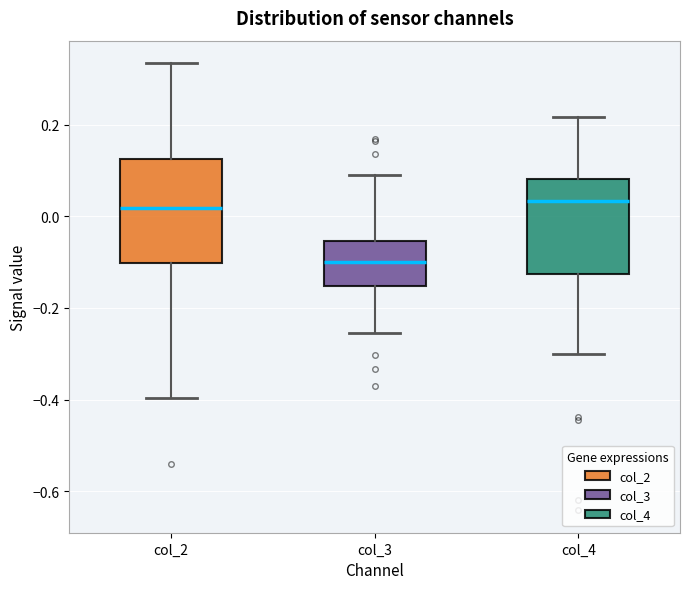

Reading left to right, read every box against the y-axis: the position of its median line, the range the box covers, and the ends of its whiskers. The values are not printed on the chart, so give them approximately, as read against the axis.

col_2: median 0.02, box -0.10 to 0.12, whiskers -0.40 to 0.34
col_3: median -0.10, box -0.16 to -0.06, whiskers -0.26 to 0.10
col_4: median 0.04, box -0.12 to 0.08, whiskers -0.30 to 0.22